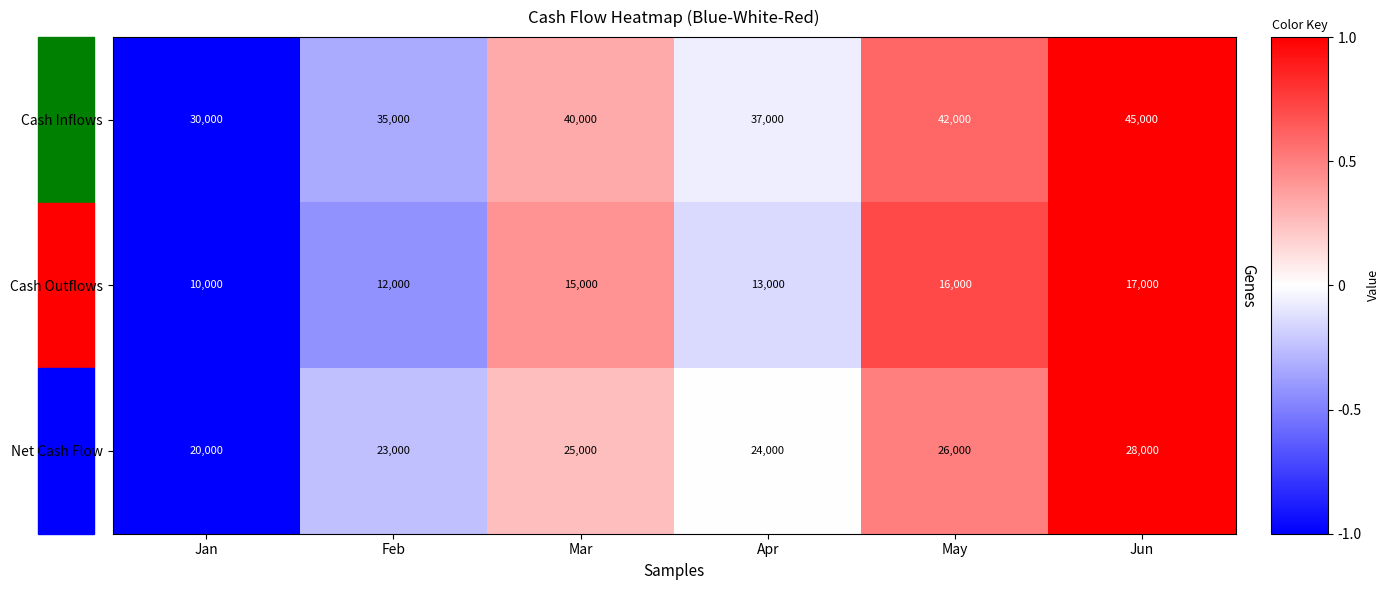

What is the difference between the Net Cash Flow values at Jun and Jan?

8000